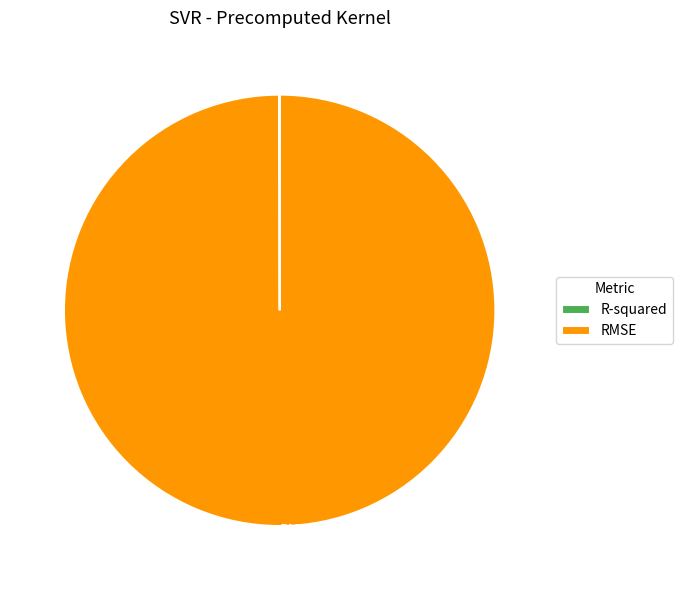

Which slice is the largest?

RMSE